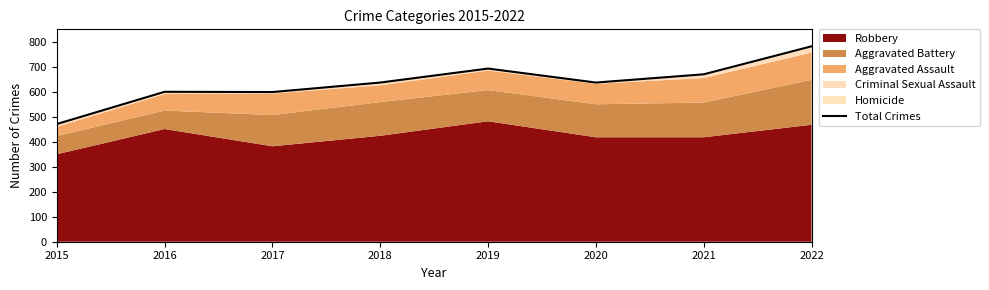

Rank the categories by value from lowest to highest.

2015, 2017, 2016, 2018, 2020, 2021, 2019, 2022